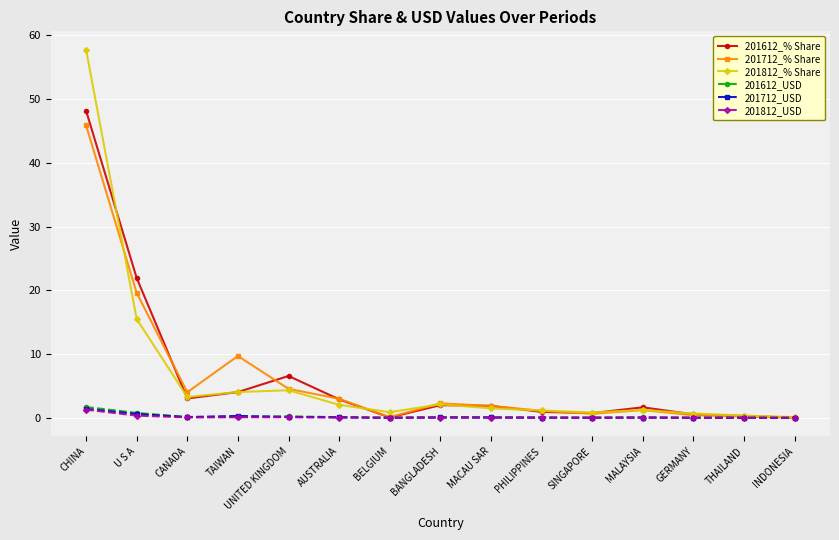

What is the difference between the highest and lowest values at THAILAND?

0.3